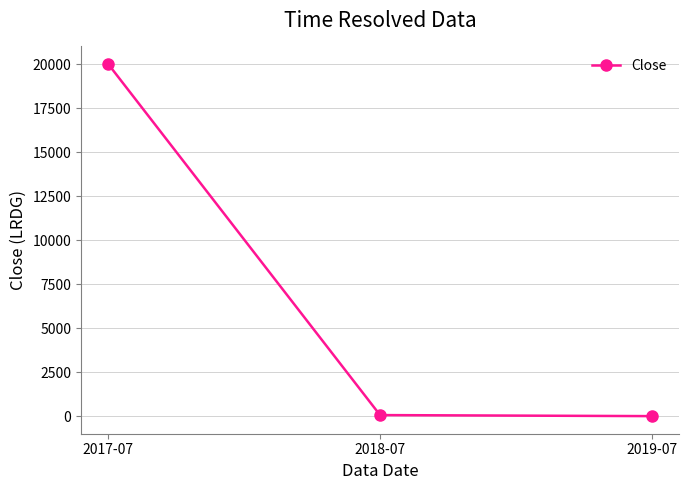

What is the label of the 3rd point from the left?

2019-07